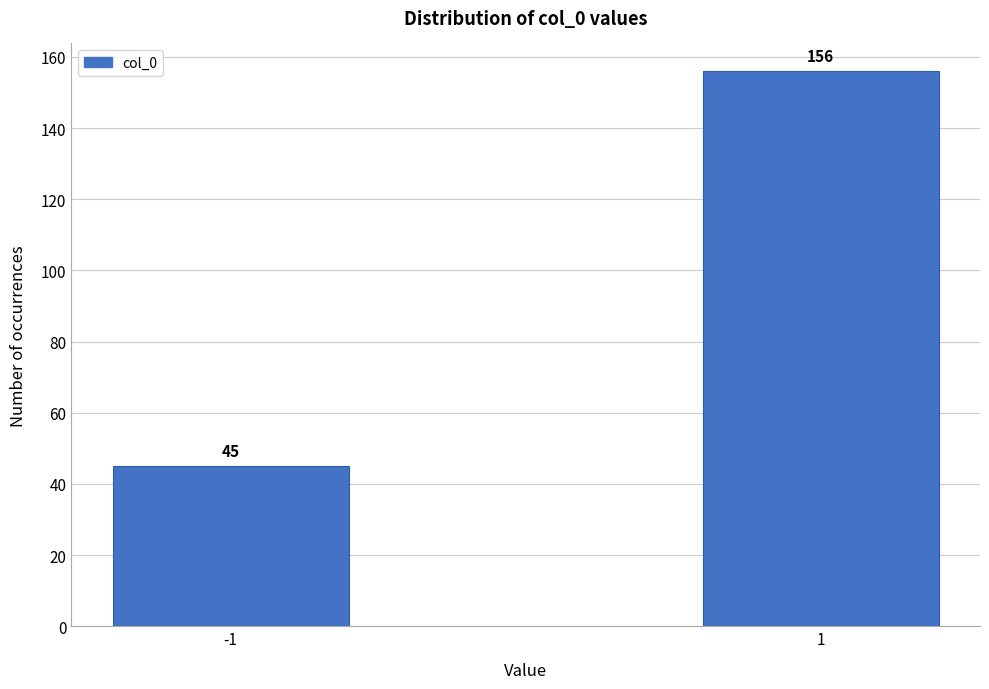

Reading left to right, extract all data points from this chart.

-1=45	1=156